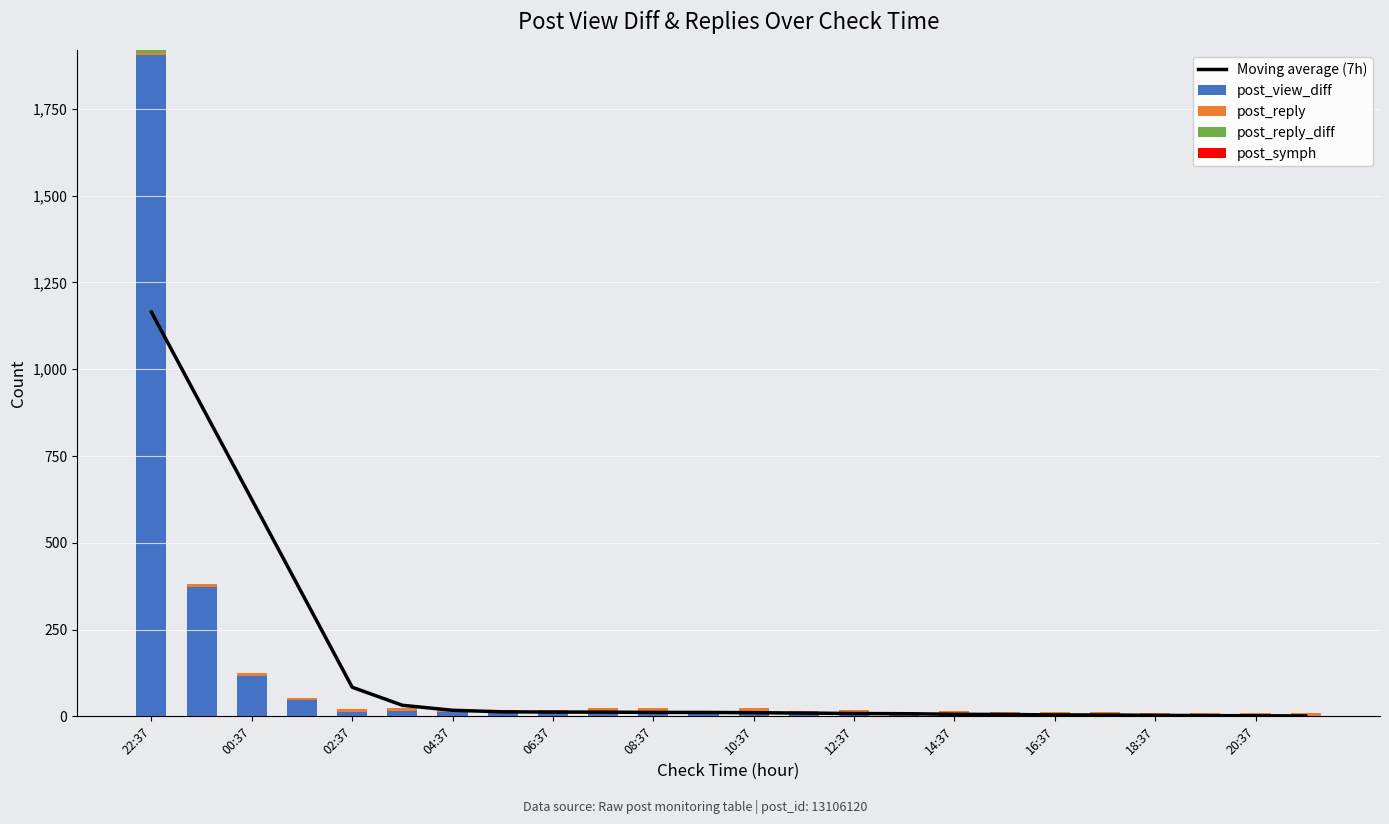

What is the maximum value for post_view_diff?

1904